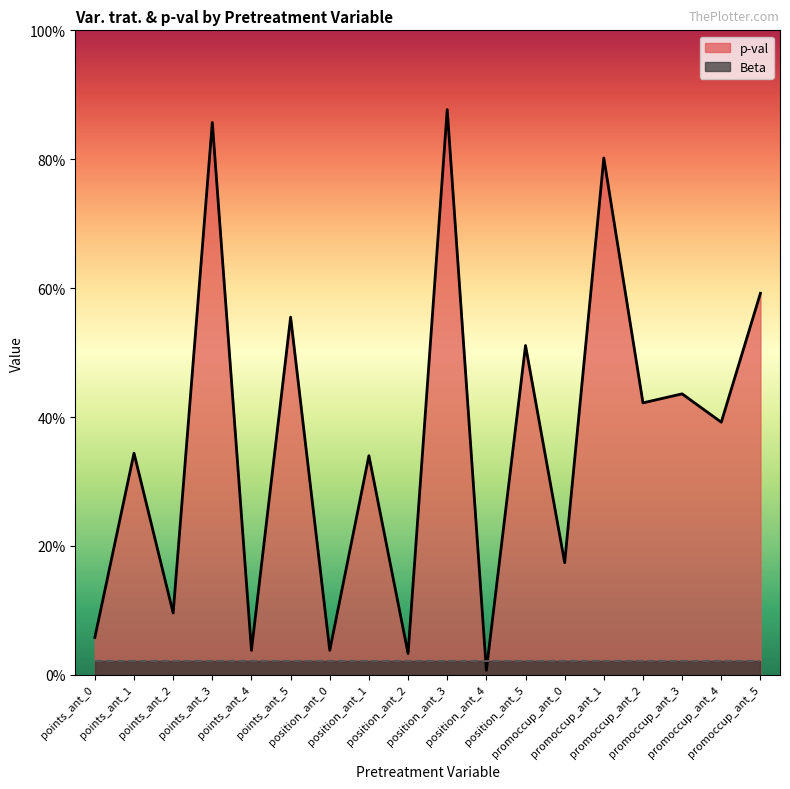

The chart shows a value of 0.0 at points_ant_2. True or false?

False